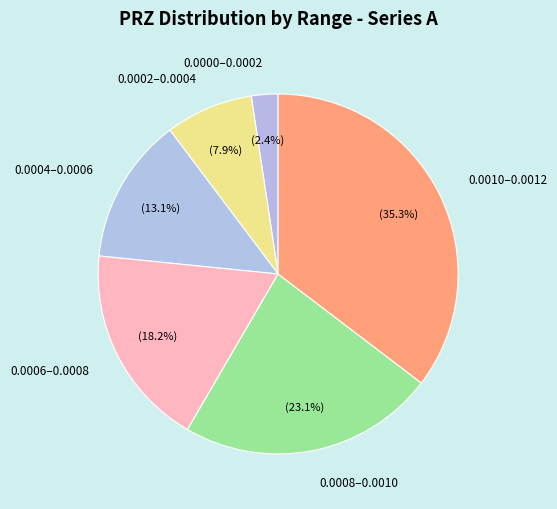

Does 0.0000–0.0002 represent more than half of the total?

No